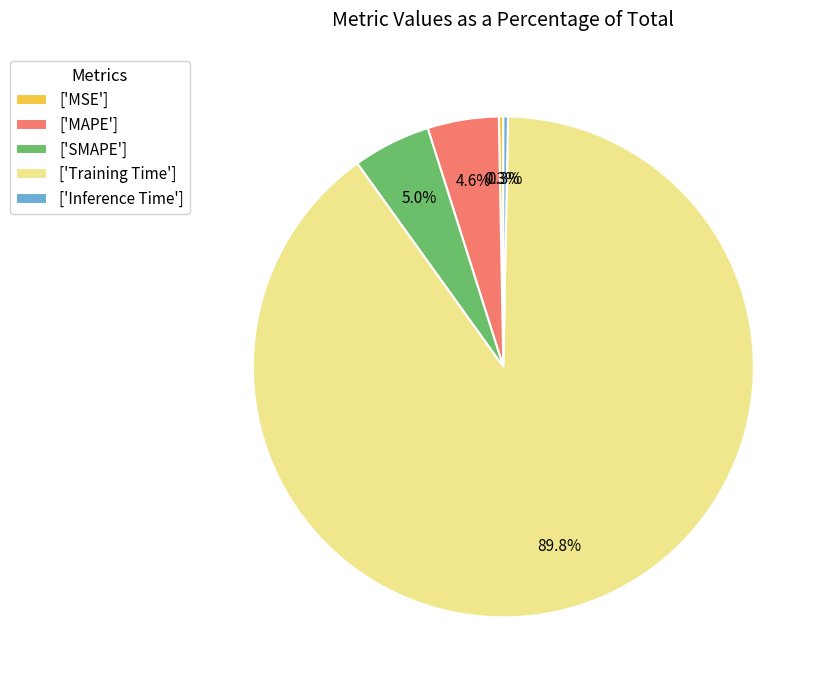

Which category has the biggest portion of the pie?

['Training Time']